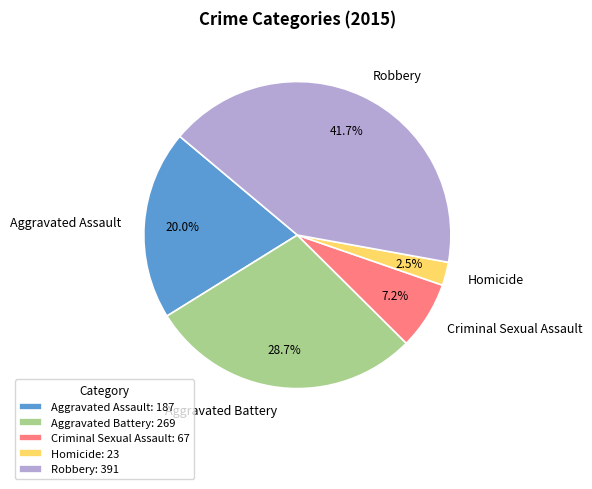

Approximately how many times larger is the value at Robbery compared to Aggravated Battery?

1.5